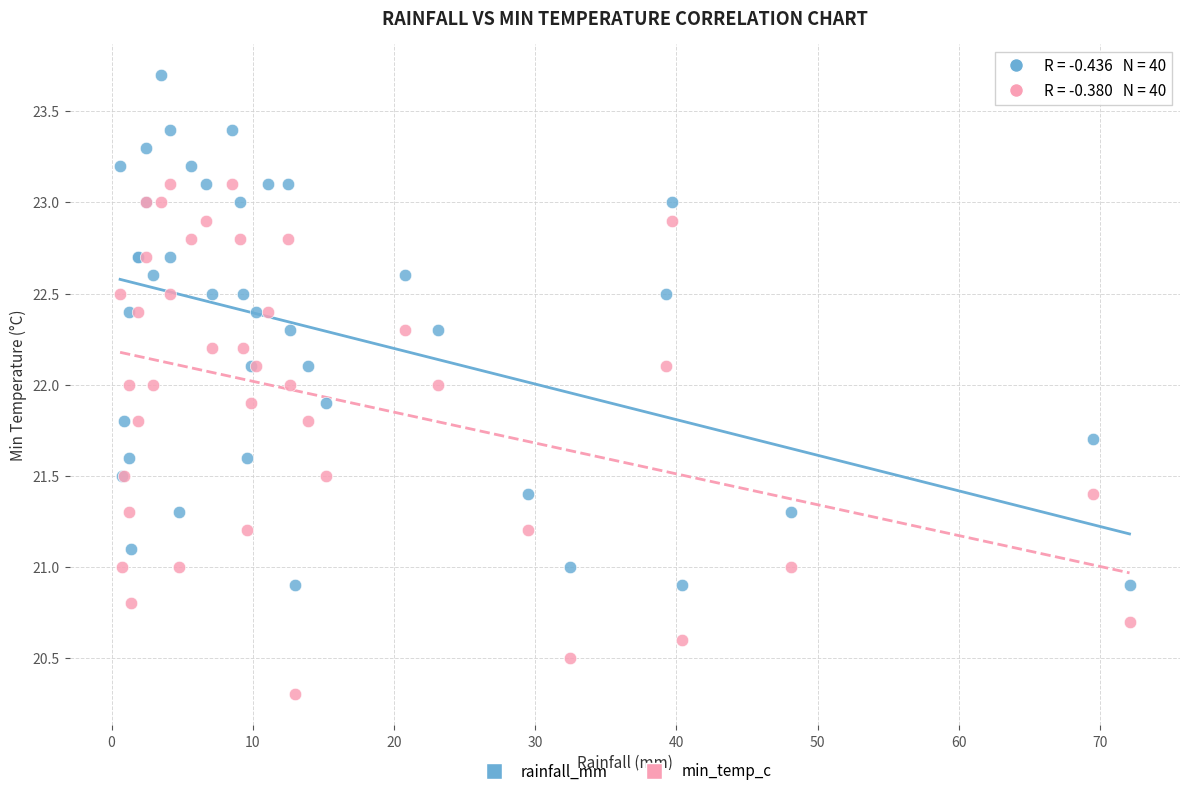

Which series reaches the minimum Y coordinate?

min_temp_c